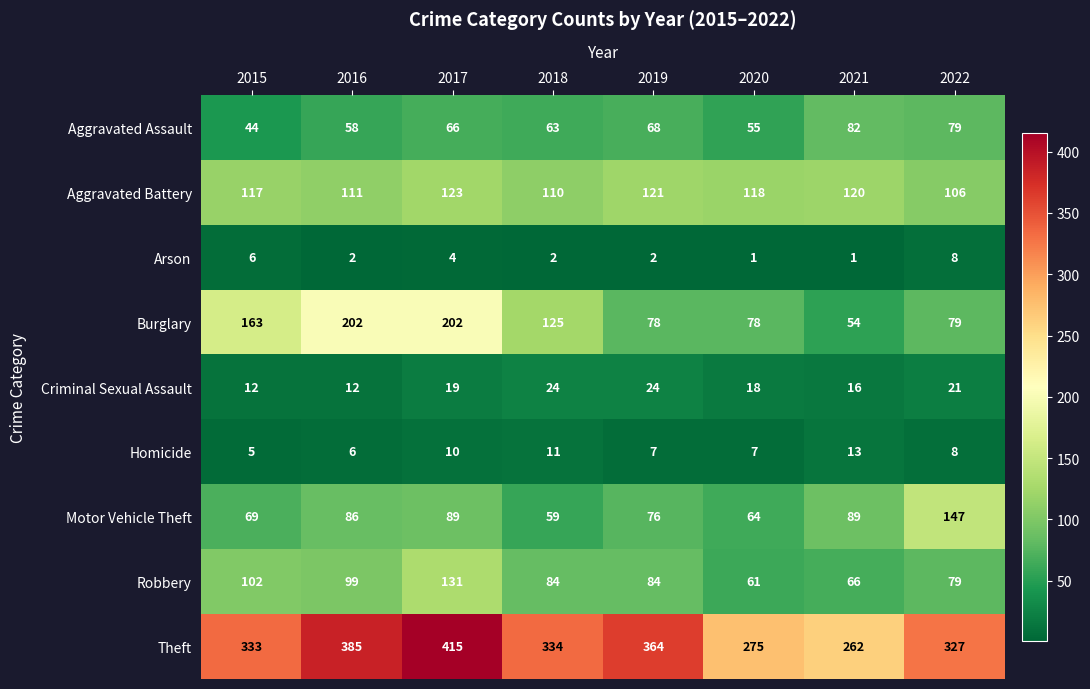

The Aggravated Battery series shows 190 at 2022. True or false?

False